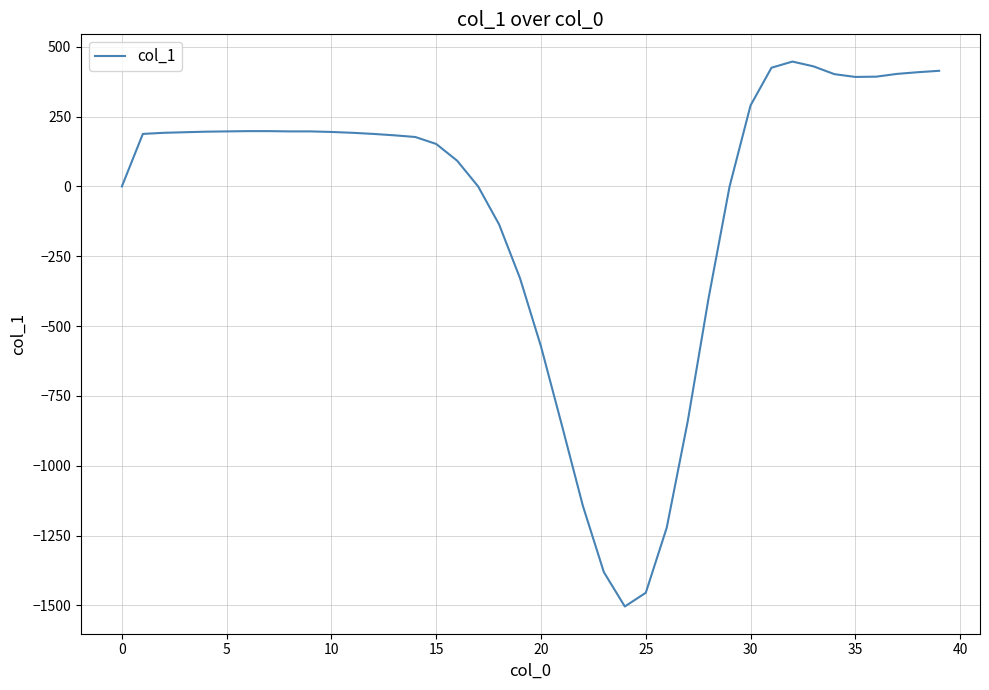

What is the difference between the maximum and minimum values?

1951